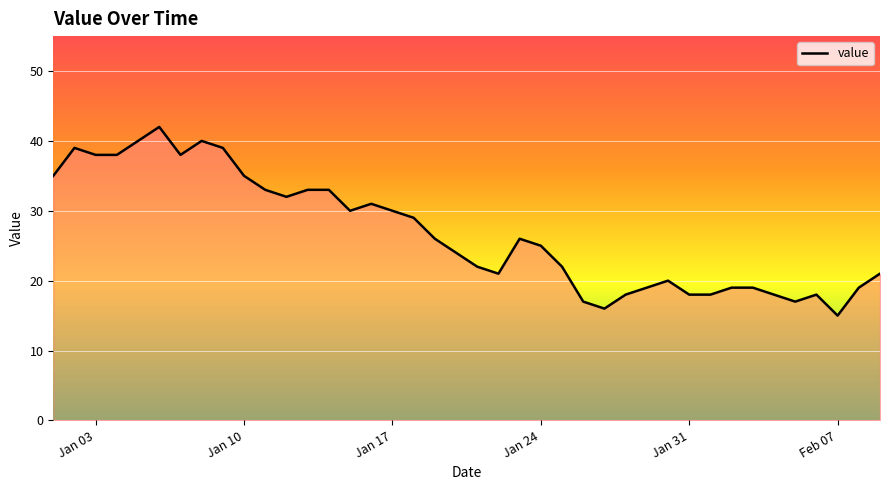

What is the smallest value displayed?

15